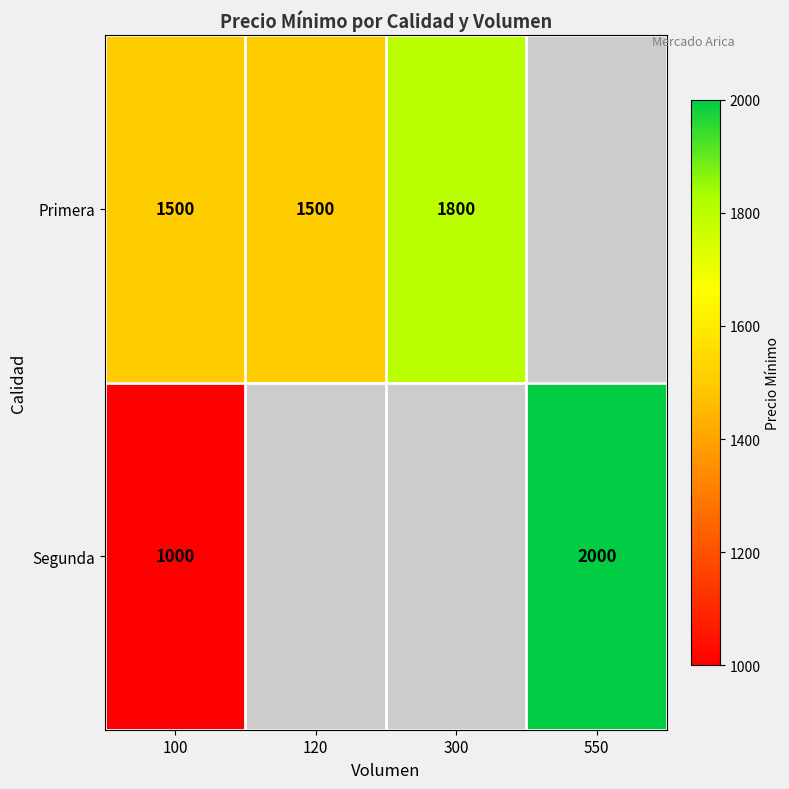

Is the value of Segunda at 100 greater than the value of Primera at 100?

No